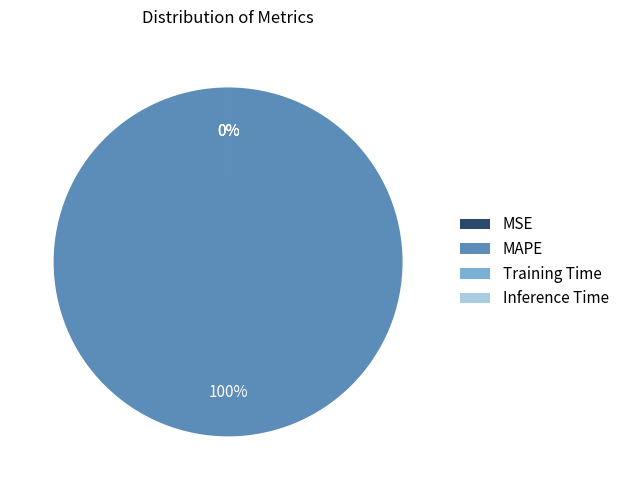

Combined, do MAPE and MSE account for over 50%?

Yes